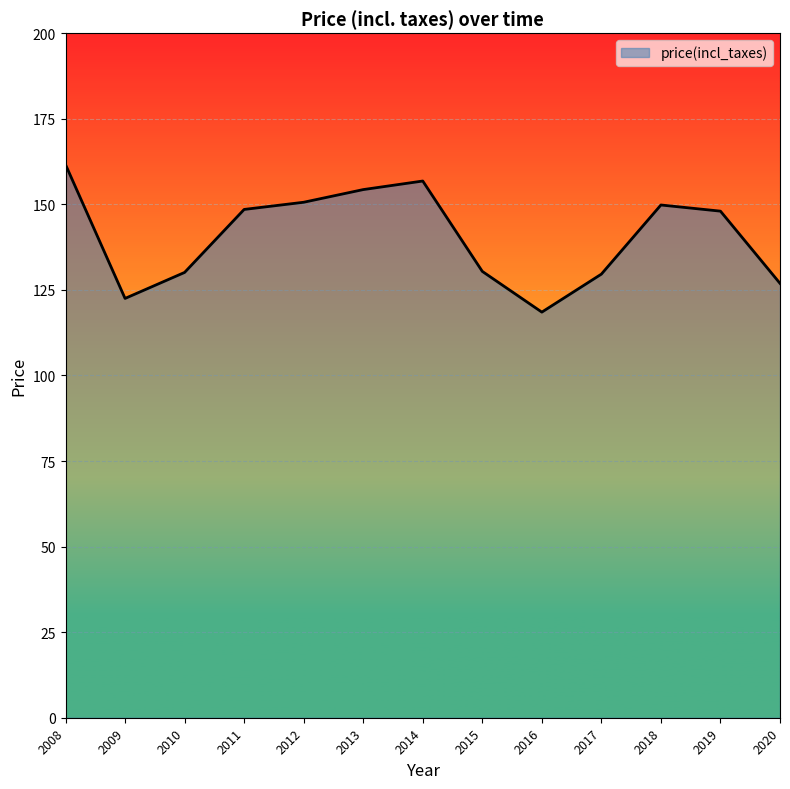

What is the change in value from 2011 to 2019?

-0.5